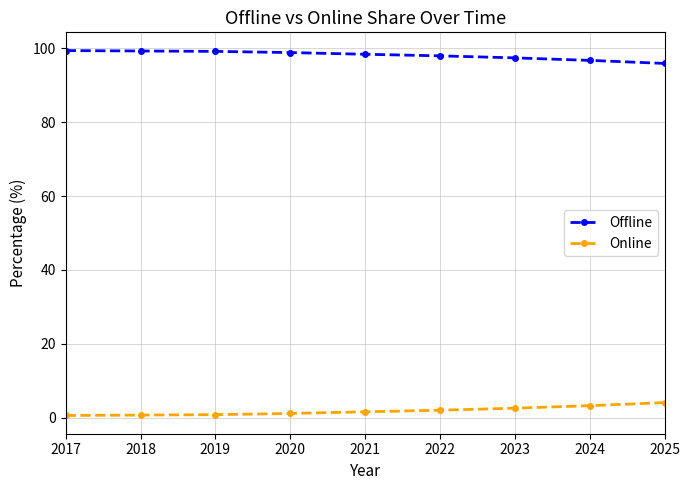

Rank the series by their maximum value, from lowest to highest.

Online, Offline